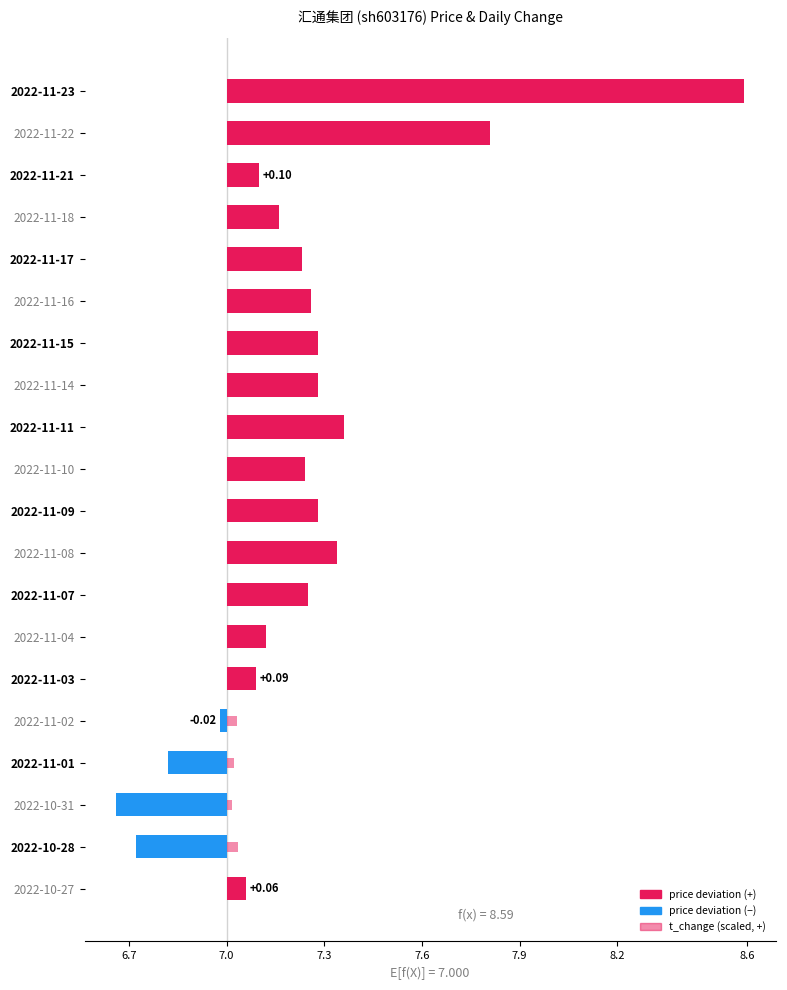

The price deviation series shows -0.0 at 2022-11-02. True or false?

False